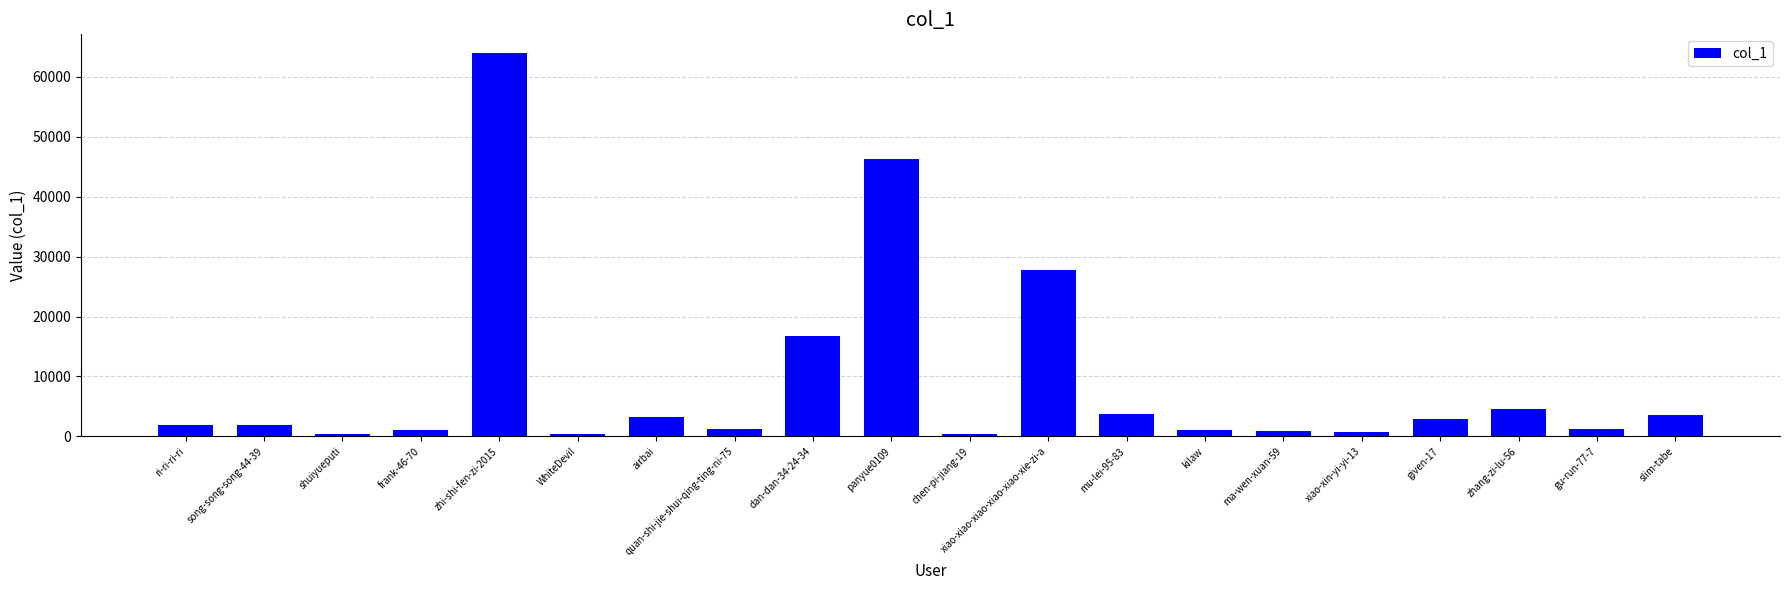

What is the label of the 15th bar from the left?

ma-wen-xuan-59